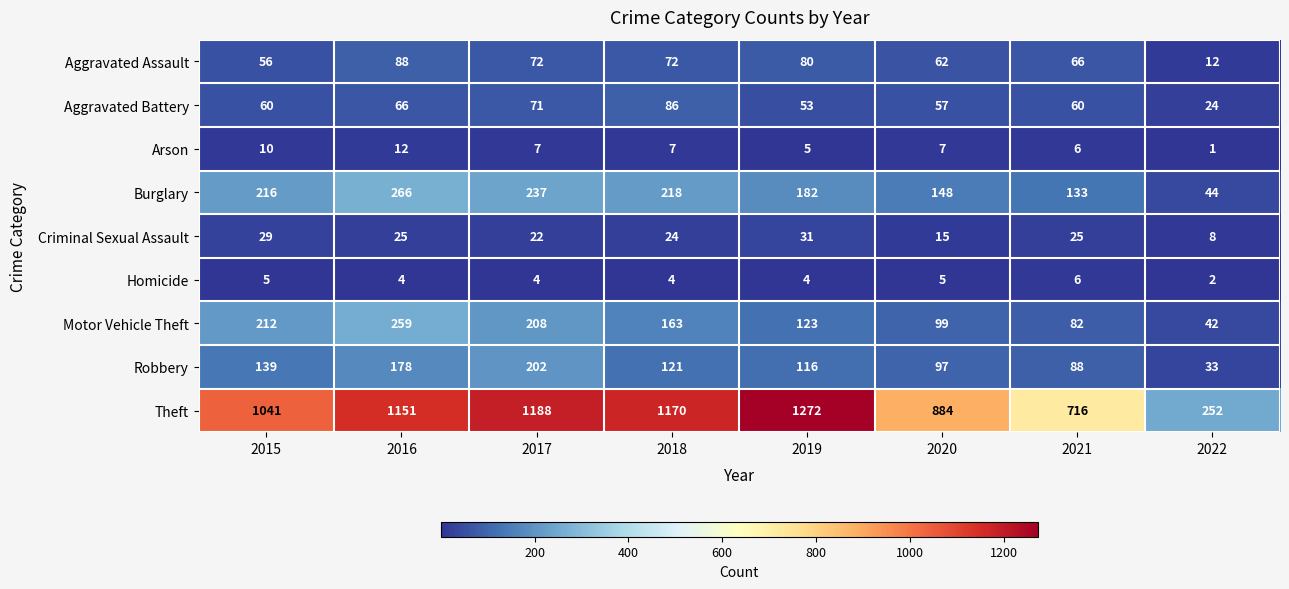

At which label does Burglary reach its minimum?

2022